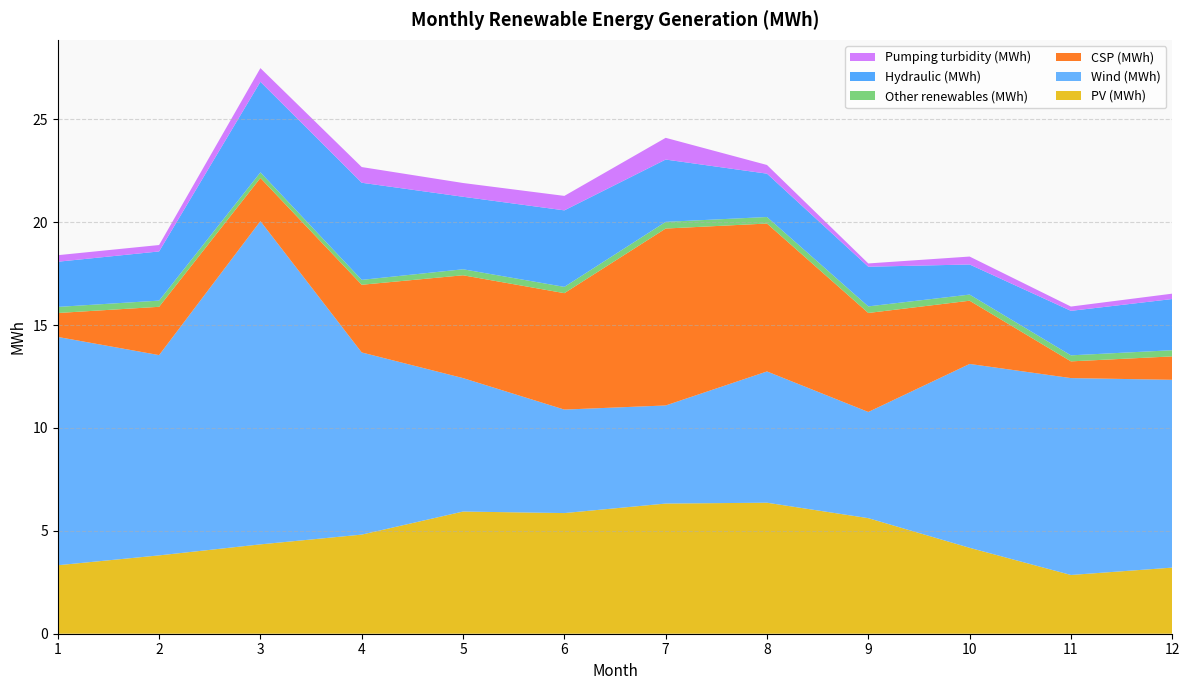

Reading right to left, list all the values displayed in this chart.

PV (MWh): 3.2	2.9	4.2	5.6	6.4	6.3	5.9	5.9	4.8	4.3	3.8	3.3
Wind (MWh): 9.1	9.6	8.9	5.2	6.4	4.8	5.0	6.5	8.9	15.7	9.7	11.1
CSP (MWh): 1.1	0.8	3.1	4.8	7.2	8.6	5.7	5.0	3.3	2.1	2.3	1.2
Other renewables (MWh): 0.3	0.3	0.3	0.3	0.3	0.3	0.3	0.3	0.2	0.3	0.3	0.3
Hydraulic (MWh): 2.5	2.2	1.5	1.9	2.1	3.0	3.7	3.5	4.7	4.4	2.4	2.2
Pumping turbidity (MWh): 0.3	0.2	0.4	0.2	0.4	1.1	0.7	0.7	0.8	0.7	0.3	0.3